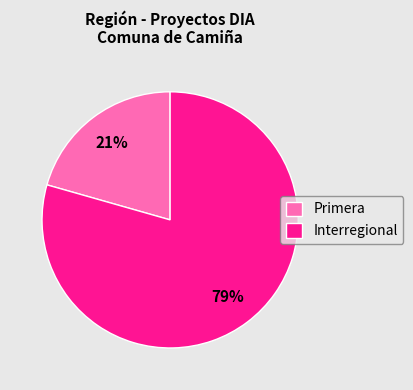

To the nearest percent, what percentage of the pie is Primera?

21%